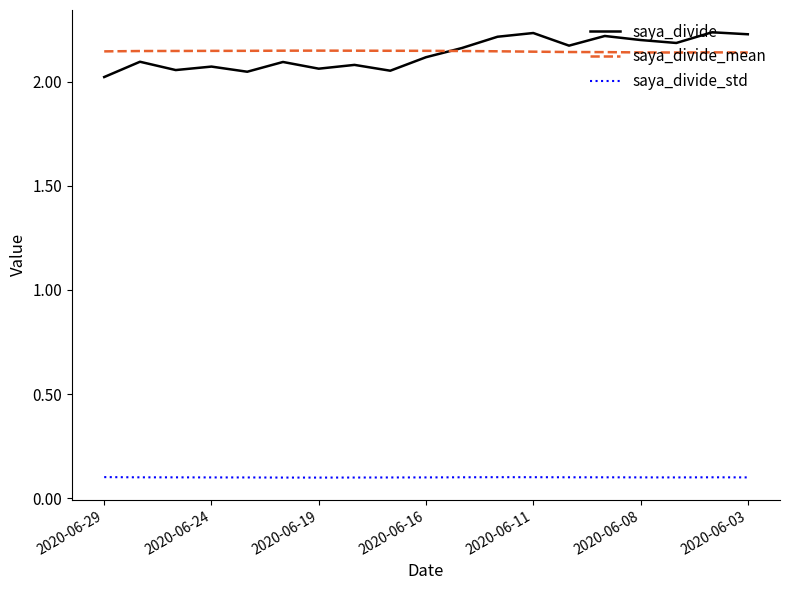

How many lines are shown in the chart?

3